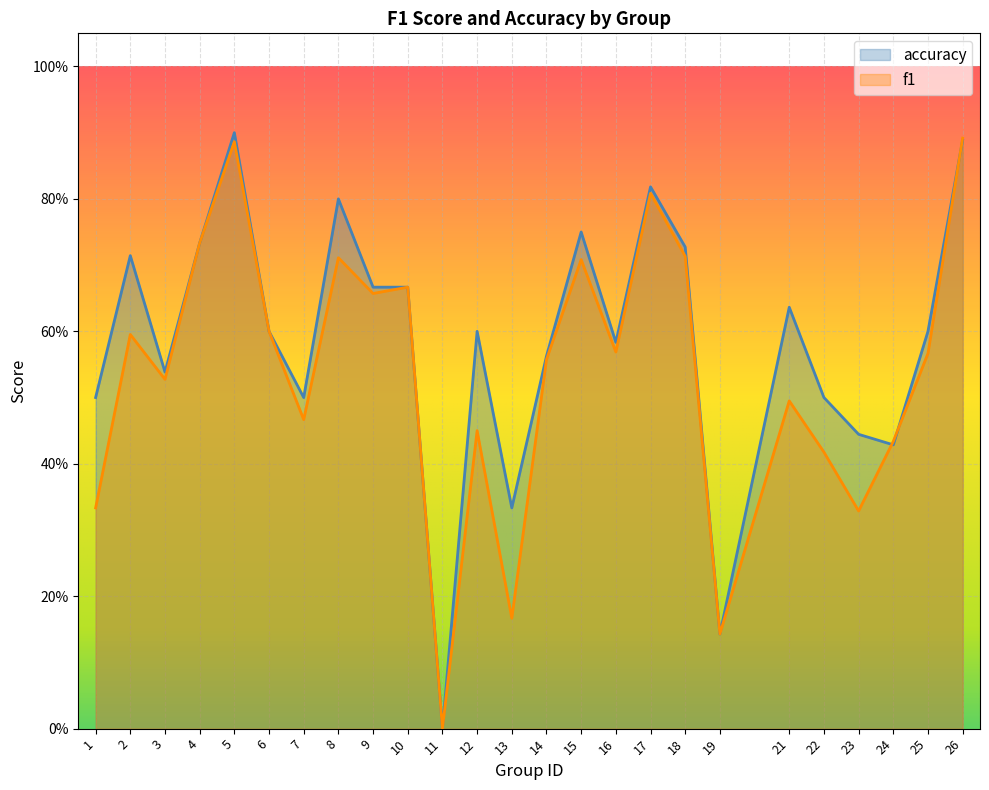

Which category has the highest value in the accuracy series?

5